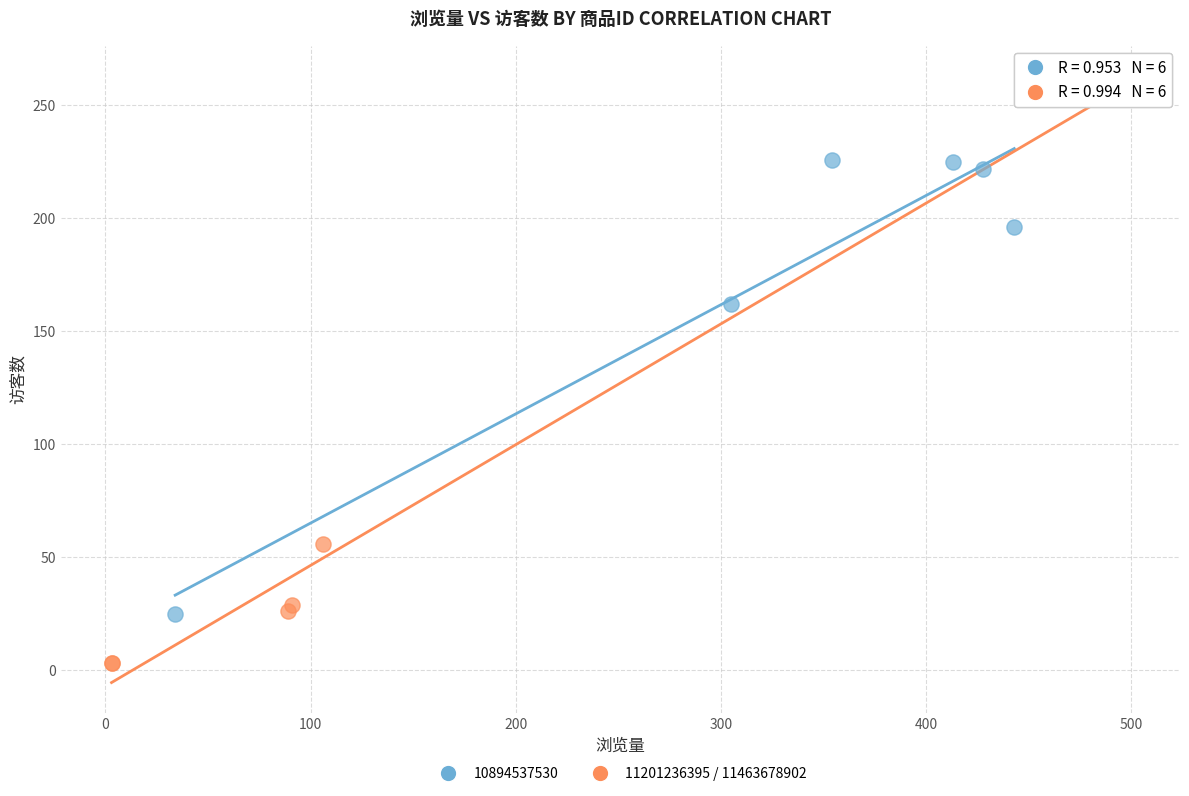

Which series reaches the minimum Y coordinate?

11201236395 / 11463678902